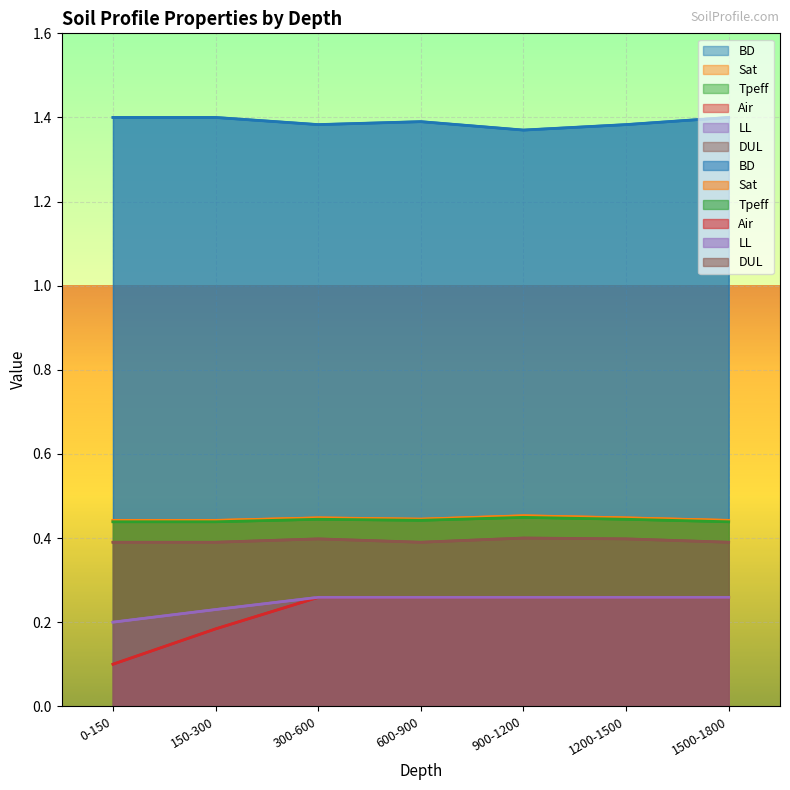

Between 150-300 and 1500-1800, which is larger?

150-300